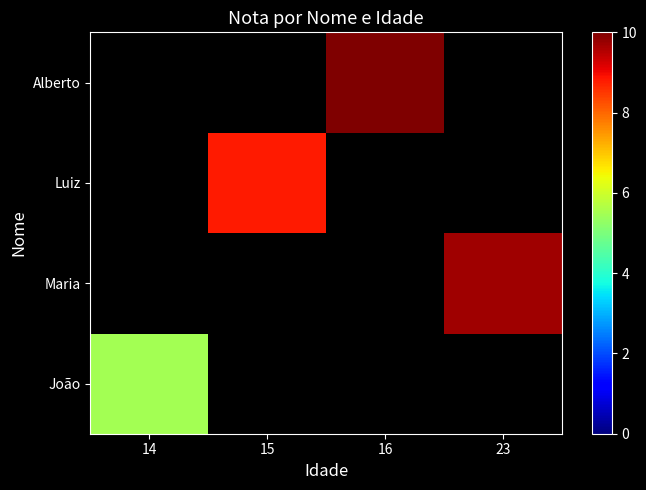

Which label corresponds to the largest value in the chart?

16